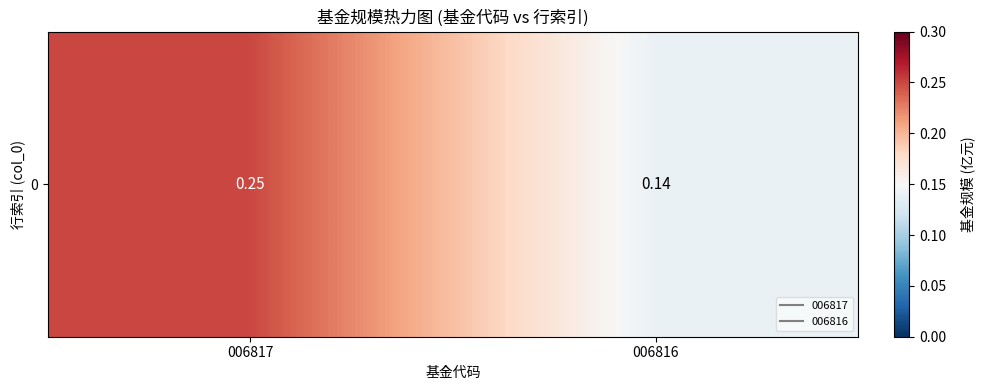

At which label is the value closest to 0?

006816